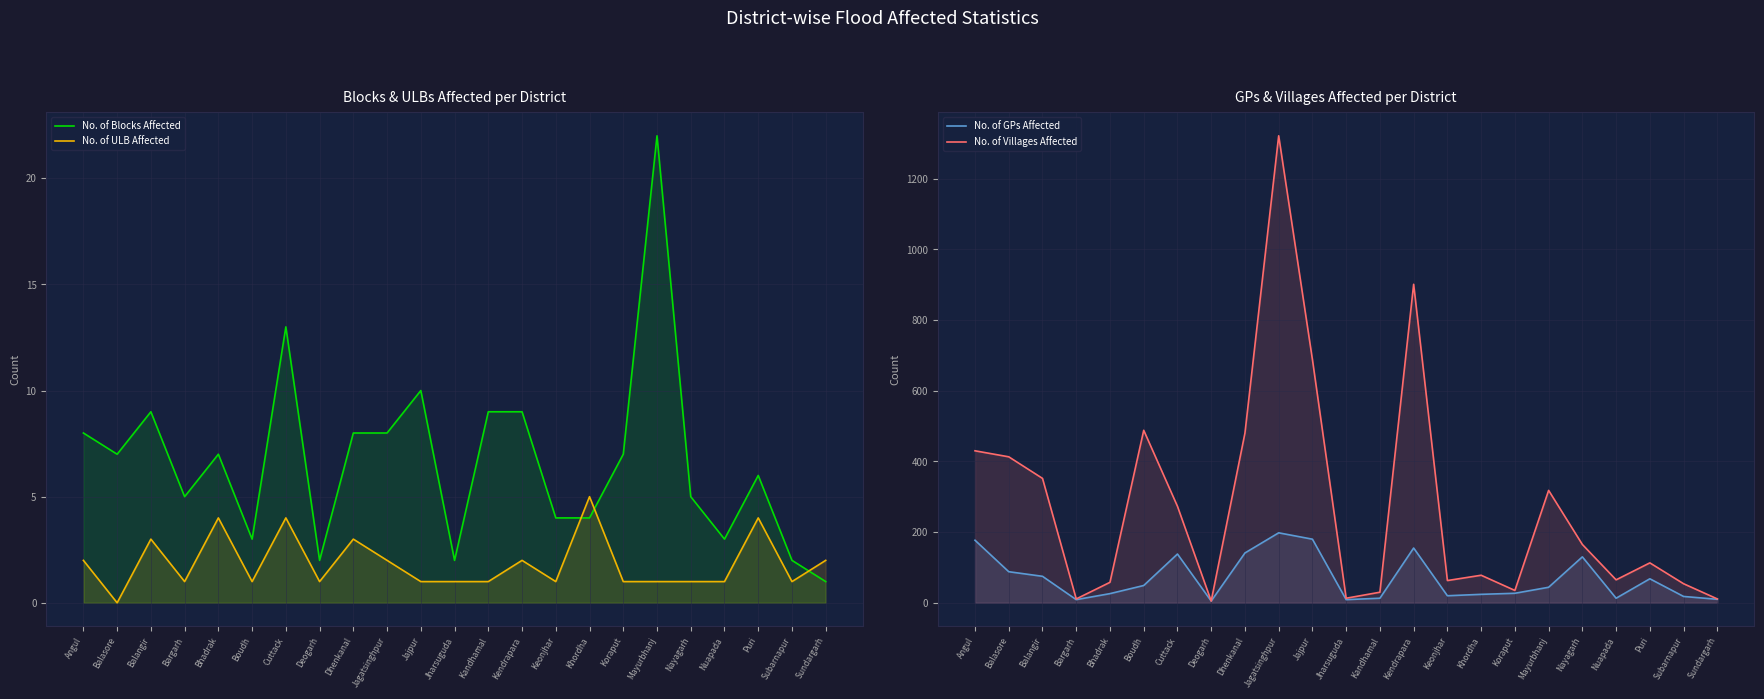

Rank the series at Sundargarh from highest to lowest value.

No. of Villages Affected, No. of GPs Affected, No. of ULB Affected, No. of Blocks Affected